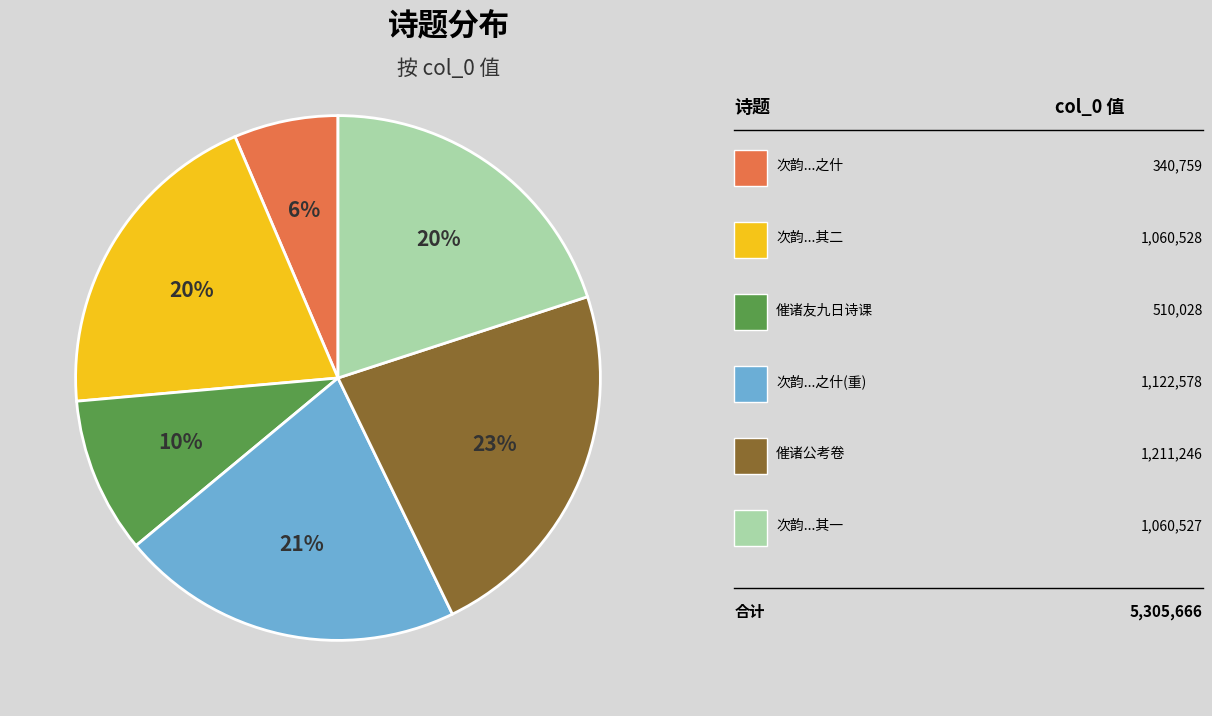

To the nearest percent, what is the average slice percentage?

17%